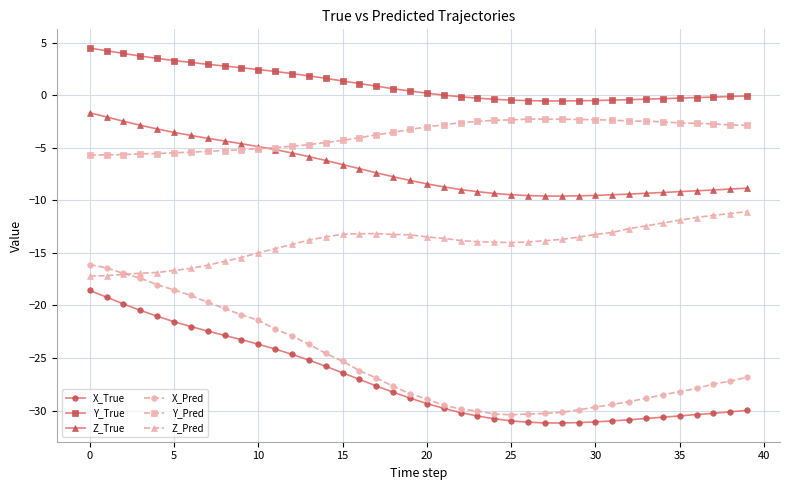

Does the chart have visible grid lines?

Yes